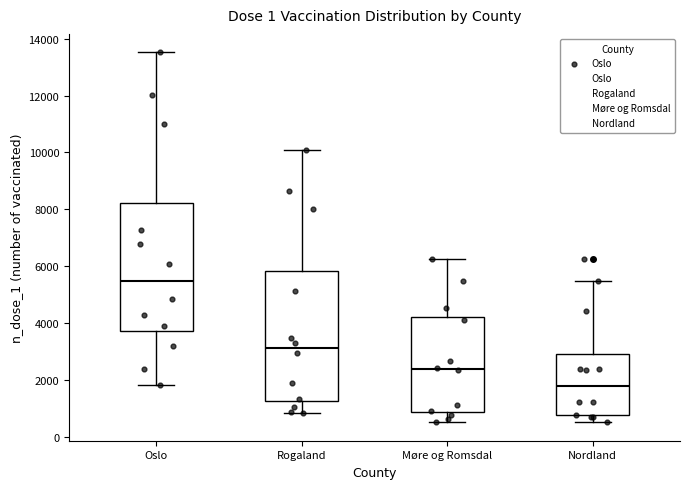

Reading left to right, read every box against the y-axis: the position of its median line, the range the box covers, and the ends of its whiskers. The values are not printed on the chart, so give them approximately, as read against the axis.

Oslo: median 5400, box 3800 to 8200, whiskers 1800 to 13600
Rogaland: median 3200, box 1200 to 5800, whiskers 800 to 10000
Møre og Romsdal: median 2400, box 800 to 4200, whiskers 600 to 6200
Nordland: median 1800, box 800 to 3000, whiskers 600 to 5400